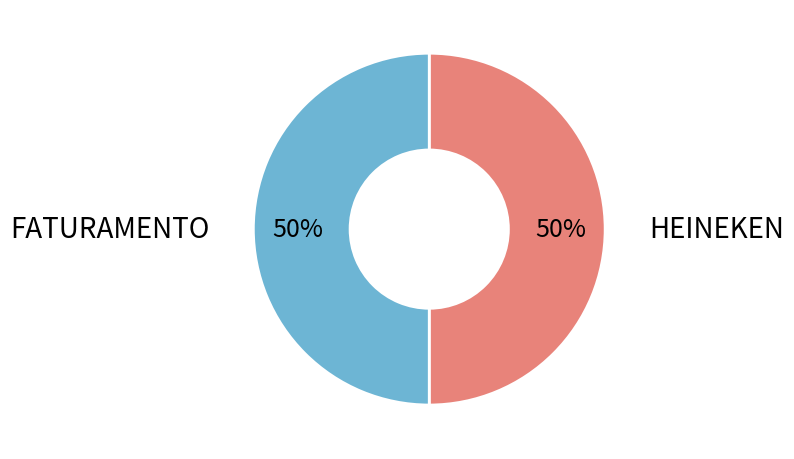

To the nearest percent, what is the average slice percentage?

50%